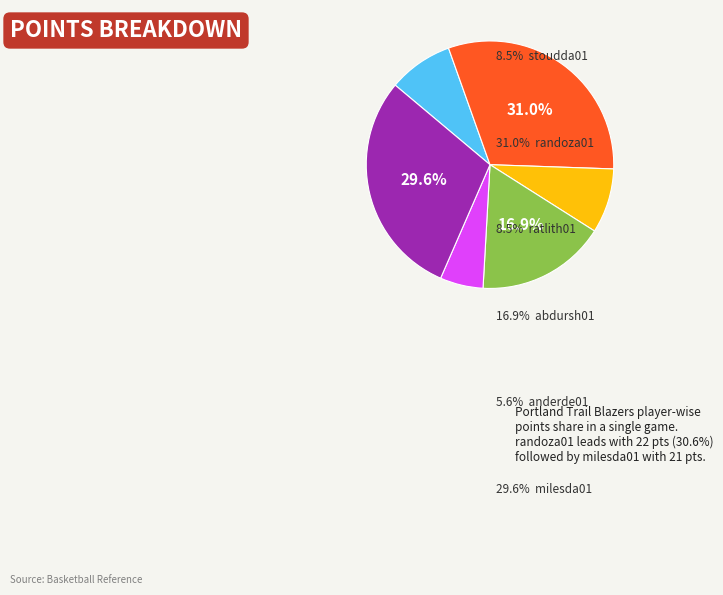

Is there a majority slice in this chart?

No